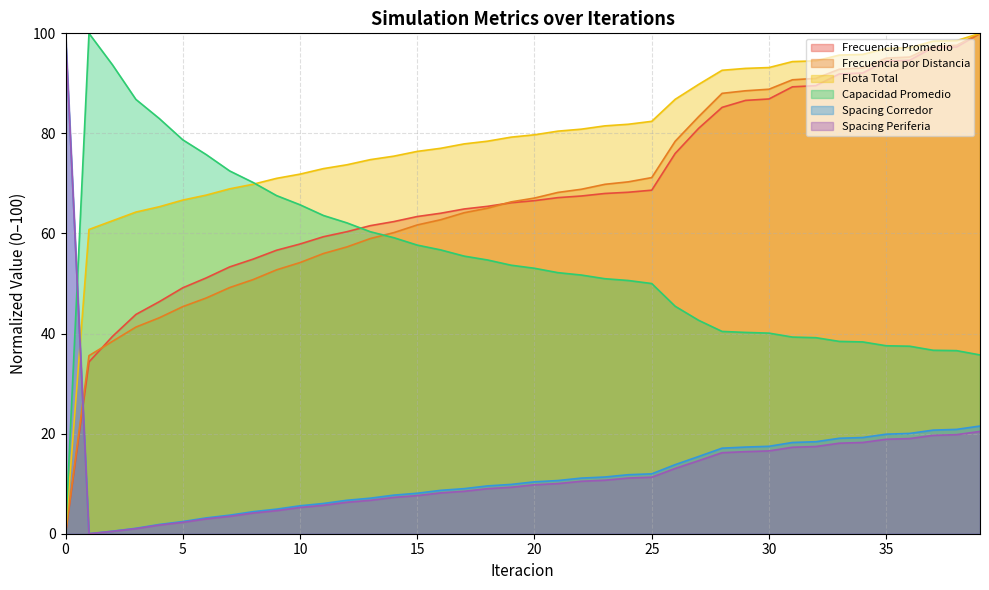

What is the value of the Flota Total point at the 29th from the left?

92.6